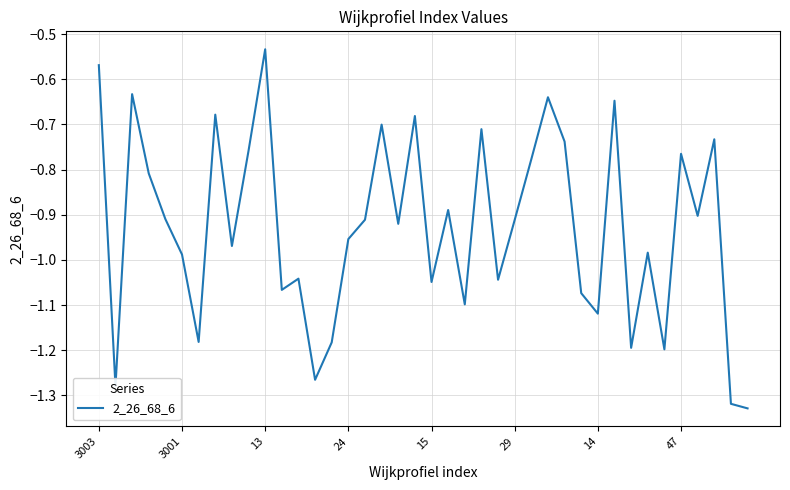

What is the difference between the maximum and minimum values?

0.8